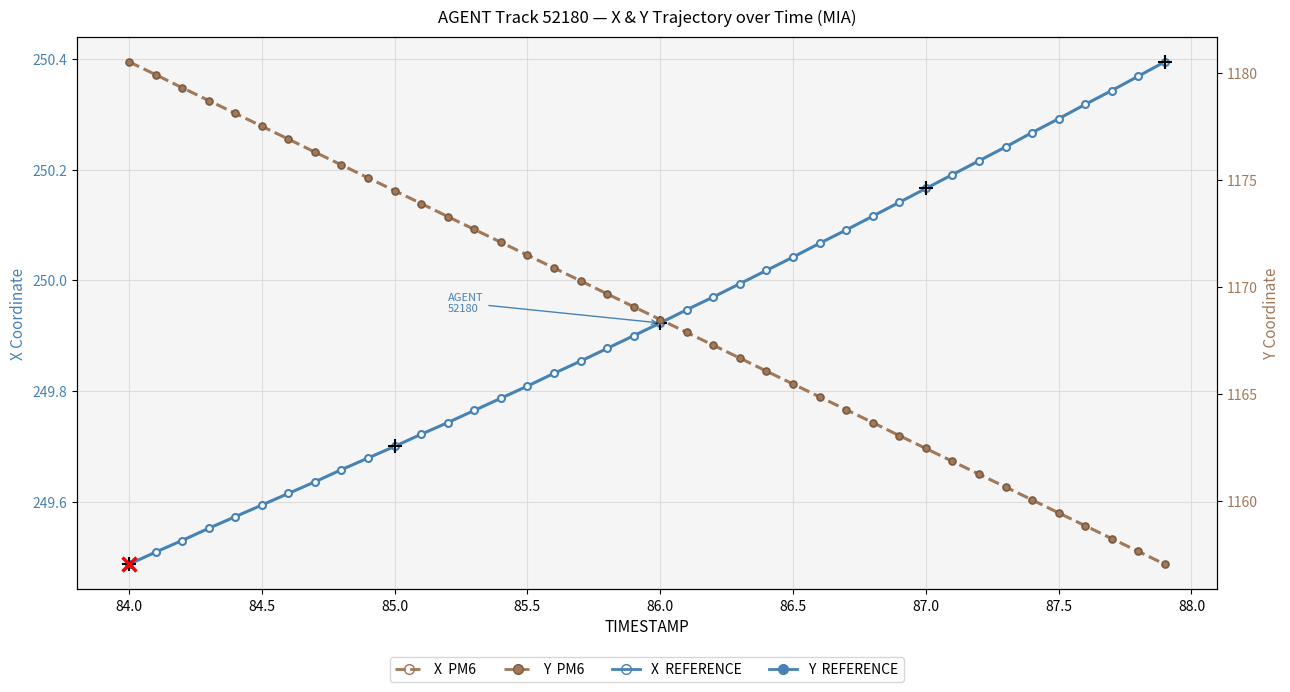

How many lines are shown in the chart?

2